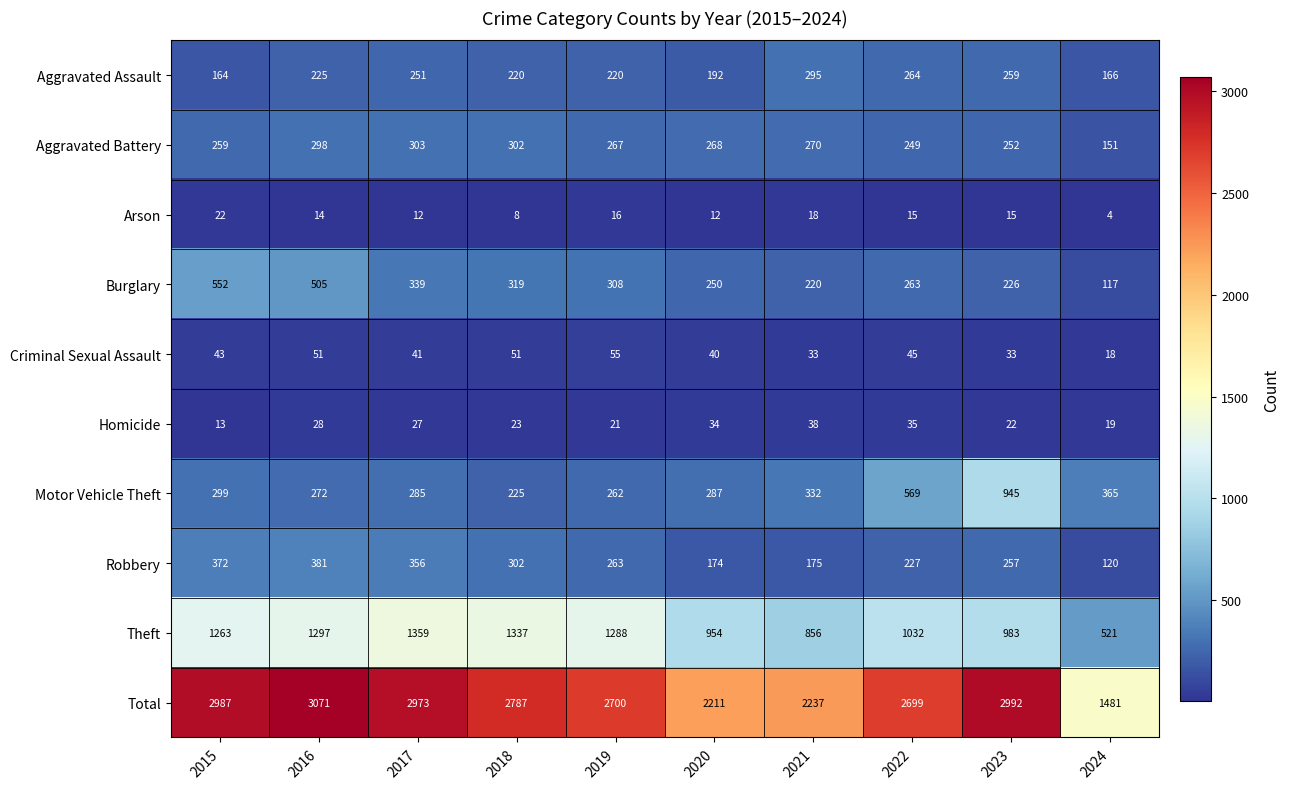

What is the minimum value shown in the chart?

4